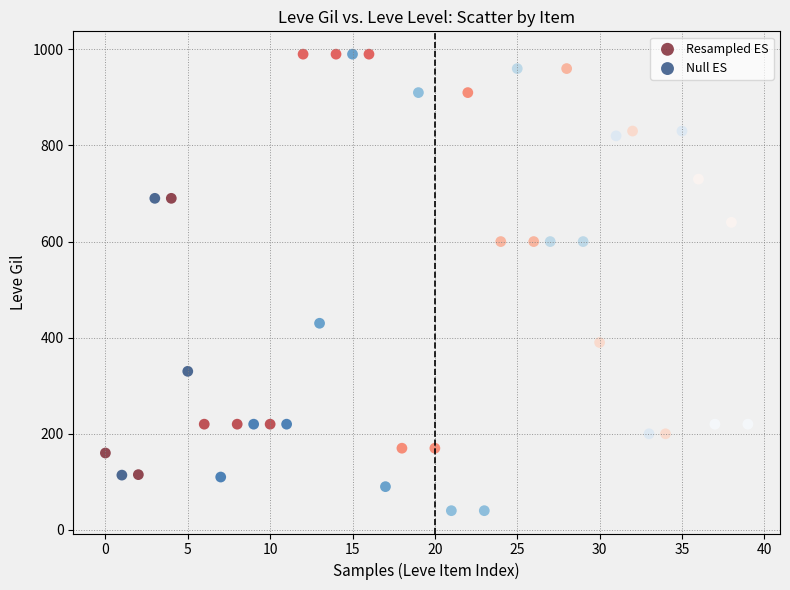

Which series contains the lowest Y value?

Null ES